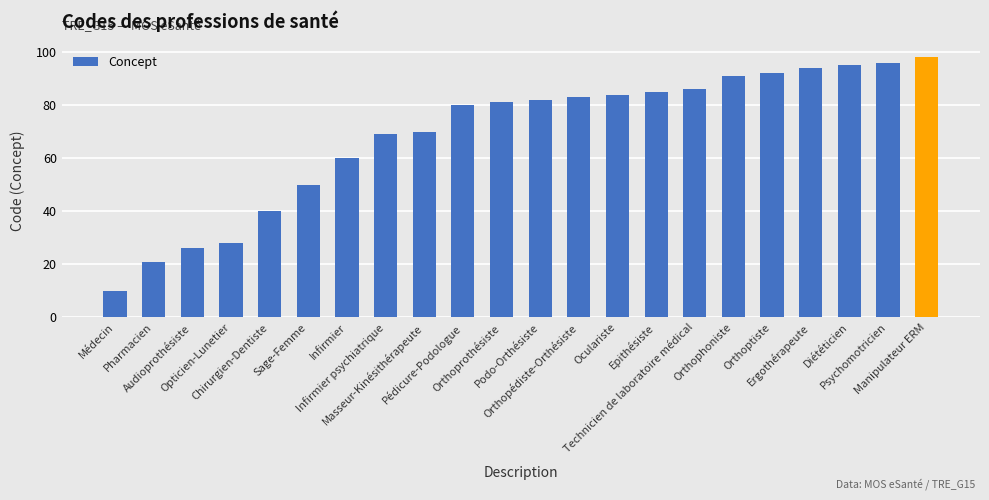

How many distinct data groups are displayed?

1